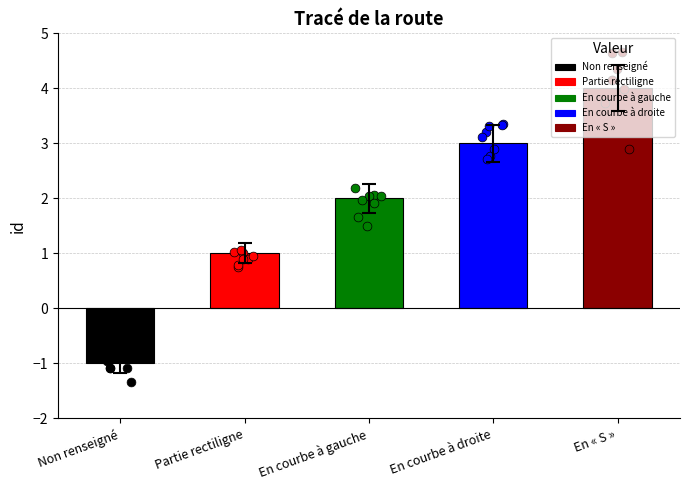

What is the change in value from Partie rectiligne to En courbe à droite?

+2